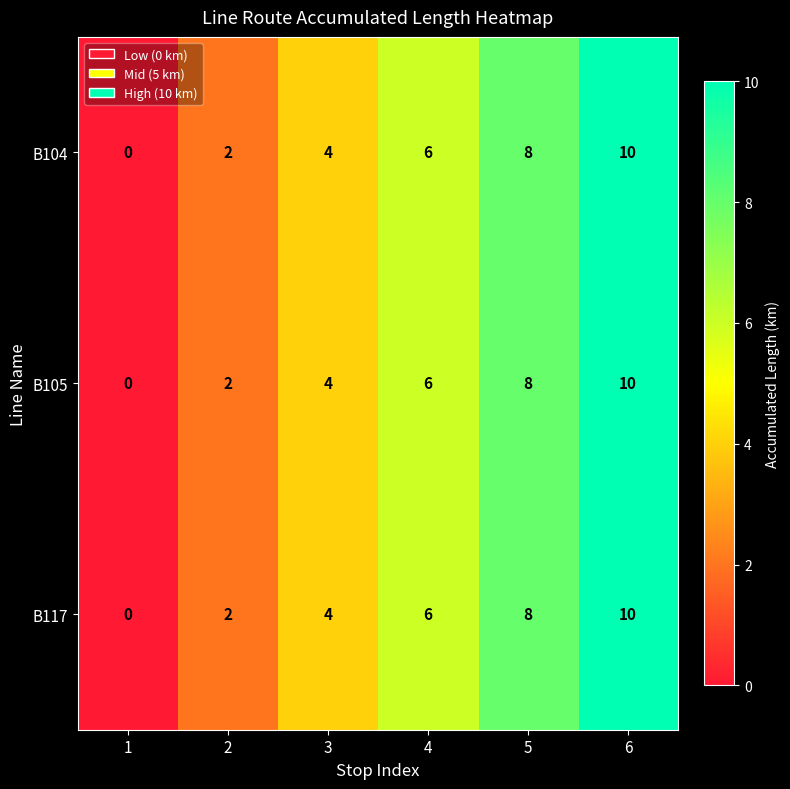

Reading left to right, extract all data points from this chart.

B104: 1=0	2=2	3=4	4=6	5=8	6=10
B105: 1=0	2=2	3=4	4=6	5=8	6=10
B117: 1=0	2=2	3=4	4=6	5=8	6=10